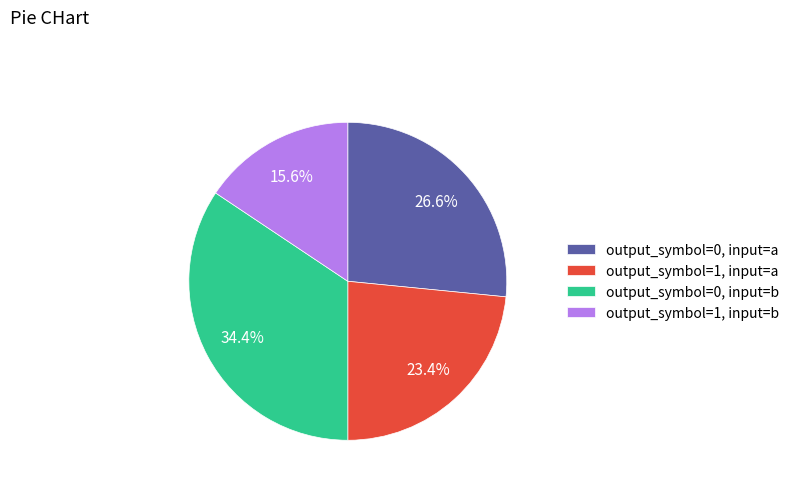

To the nearest percent, what portion does output_symbol=1, input=b represent?

16%